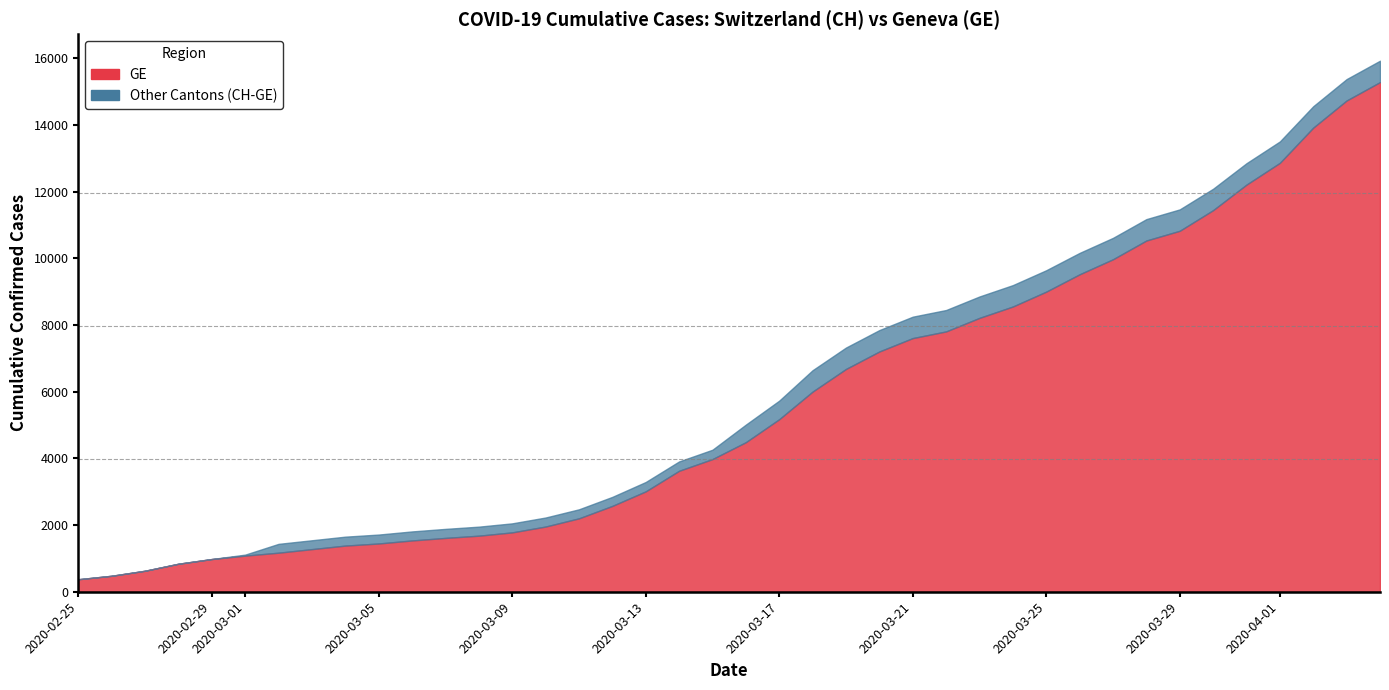

What is the sum of all GE values?

225656